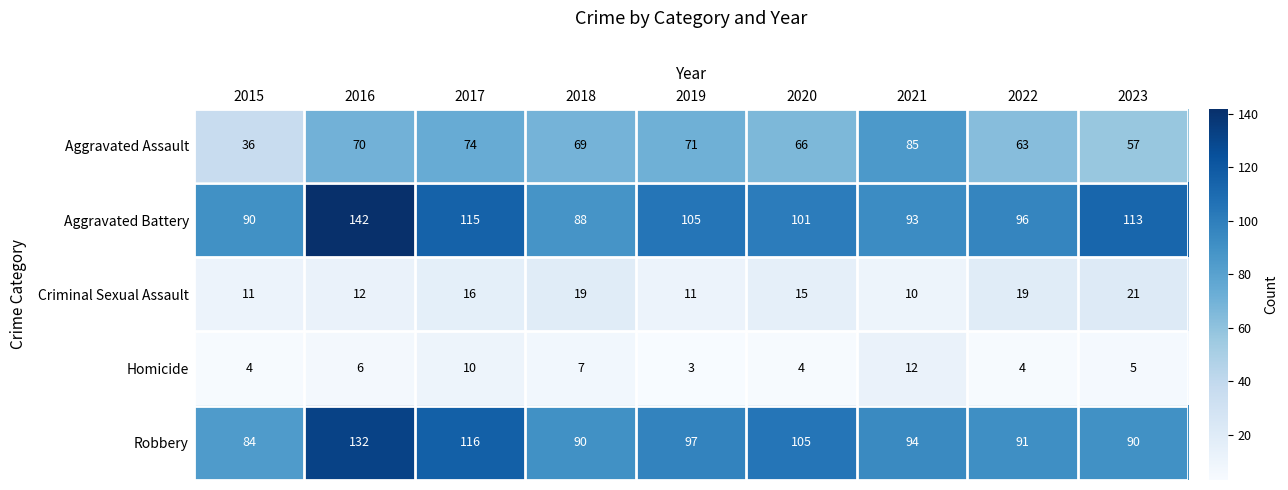

Count the number of categories in the chart.

9